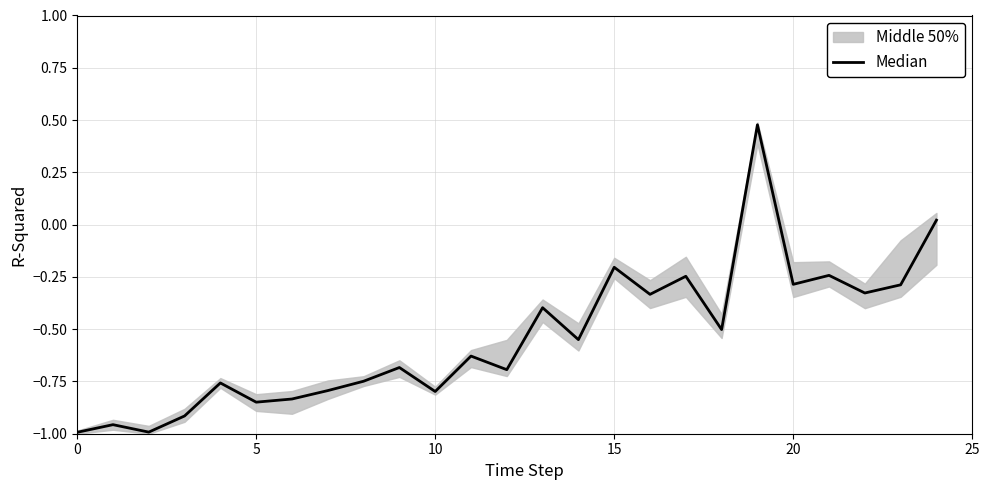

Reading left to right, extract all data points from this chart.

-1.0	-1.0	-1.0	-0.9	-0.8	-0.8	-0.8	-0.8	-0.7	-0.7	-0.8	-0.6	-0.7	-0.4	-0.6	-0.2	-0.3	-0.2	-0.5	0.5	-0.3	-0.2	-0.3	-0.3	0.0